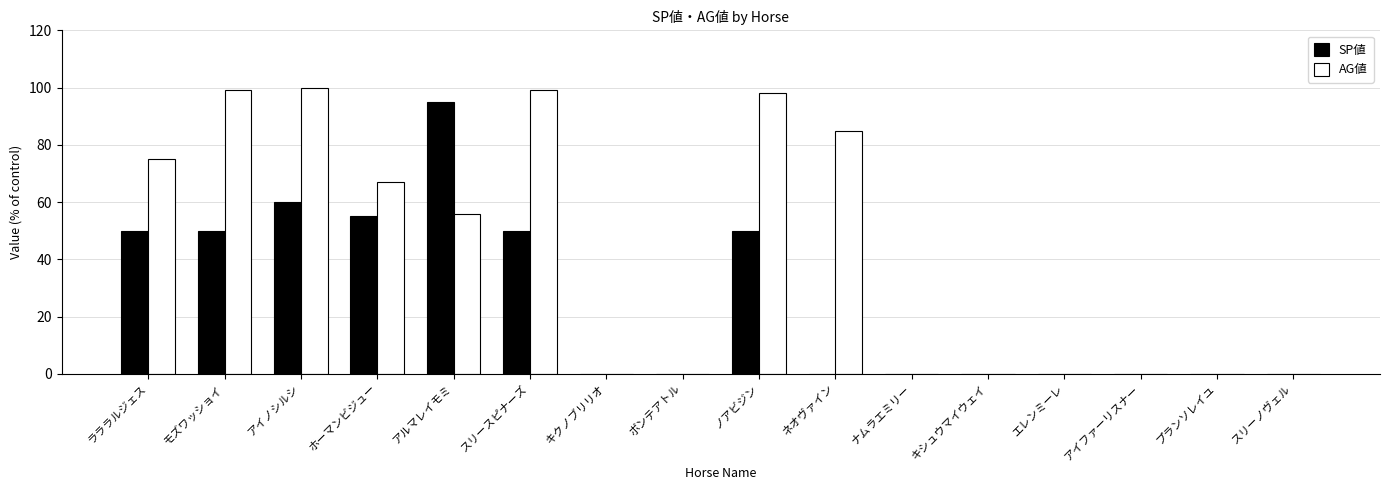

Reading left to right, what are all the values shown in this chart?

SP値: ラララルジェス=50	モズワッショイ=50	アイノシルシ=60	ホーマンビジュー=55	アルマレイモミ=95	スリースピナーズ=50	キクノブリリオ=0	ボンテアトル=0	ノアビジン=50	ネオヴァイン=0	ナムラエミリー=0	キシュウマイウェイ=0	エレンミーレ=0	アイファーリスナー=0	プランソレイユ=0	スリーノヴェル=0
AG値: ラララルジェス=75	モズワッショイ=99	アイノシルシ=100	ホーマンビジュー=67	アルマレイモミ=56	スリースピナーズ=99	キクノブリリオ=0	ボンテアトル=0	ノアビジン=98	ネオヴァイン=85	ナムラエミリー=0	キシュウマイウェイ=0	エレンミーレ=0	アイファーリスナー=0	プランソレイユ=0	スリーノヴェル=0